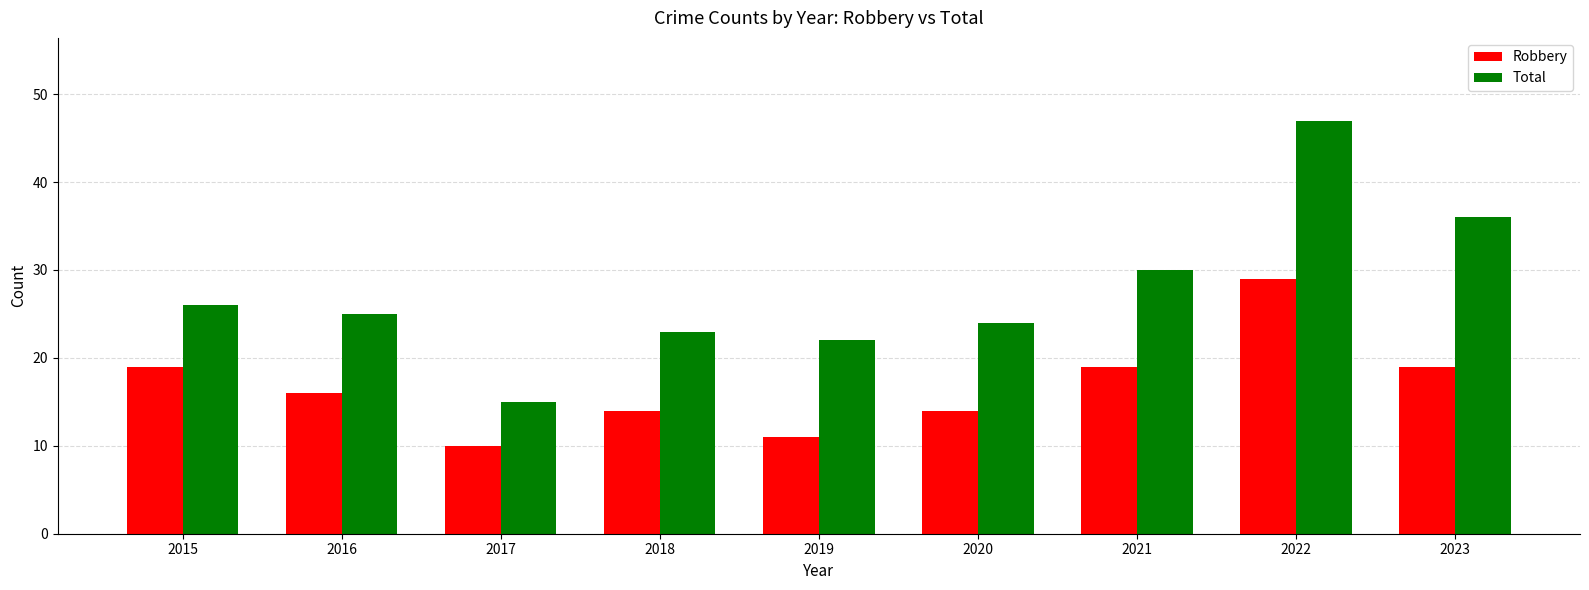

What value does the Robbery series have at 2022, to the nearest 5?

30